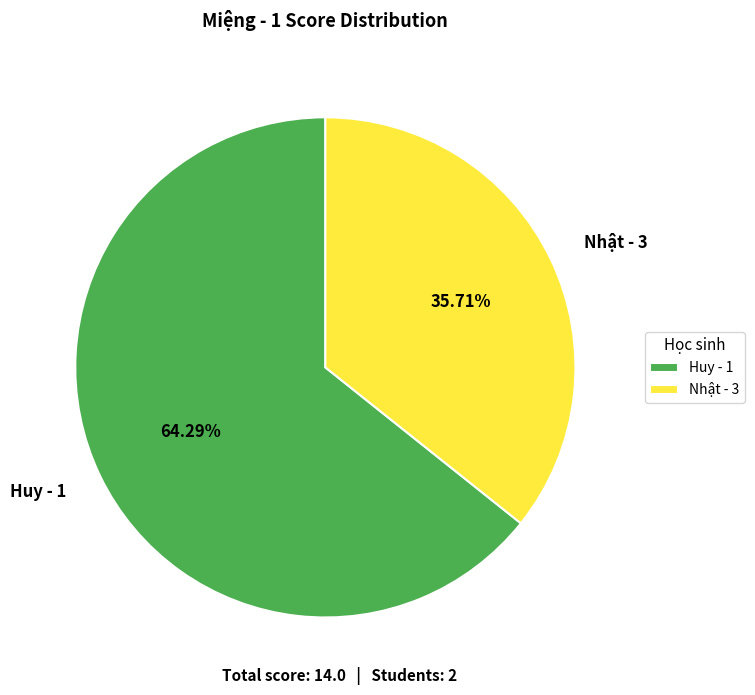

How many slices are in this pie chart?

2